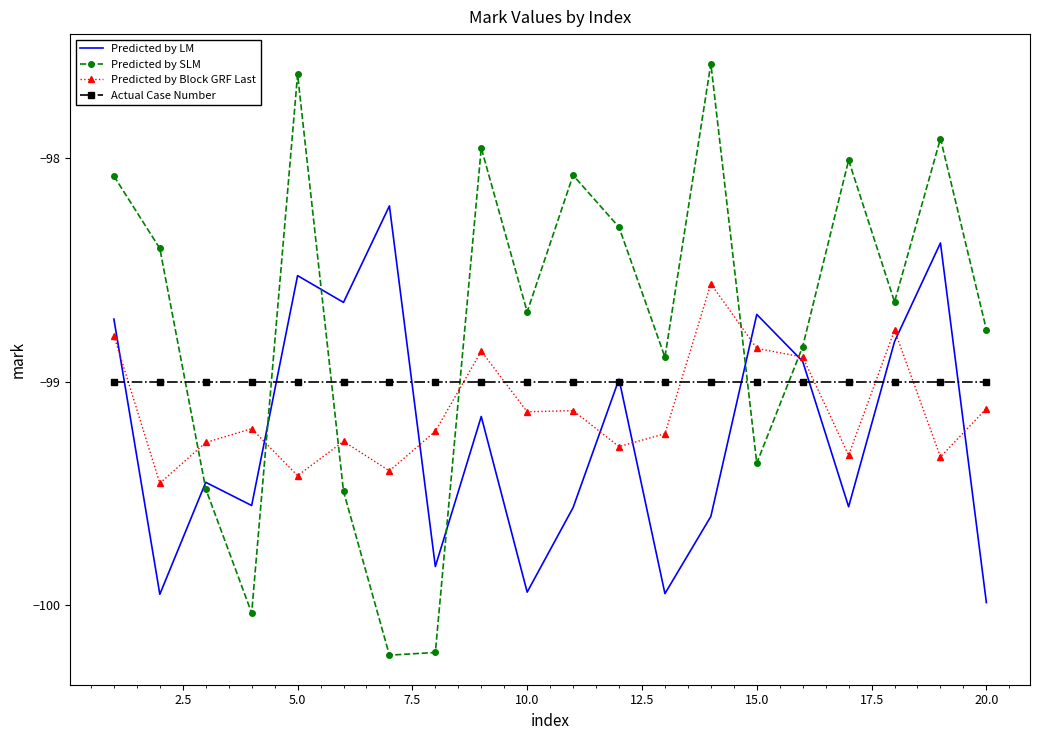

Which series has the widest spread of values?

Predicted by SLM